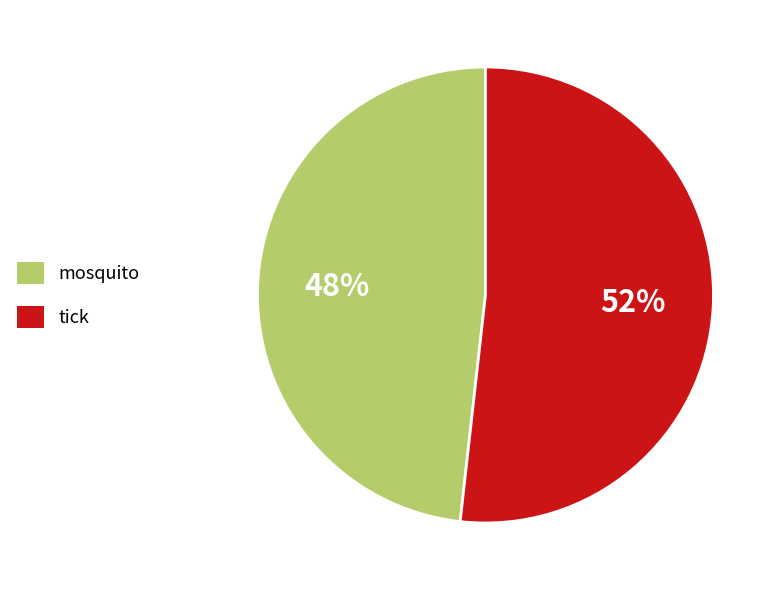

What is the largest slice in the pie chart?

tick